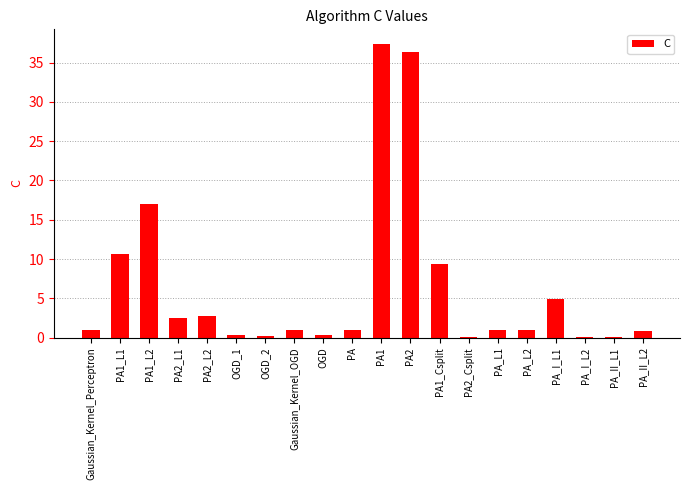

What is the maximum value shown in the chart?

37.4